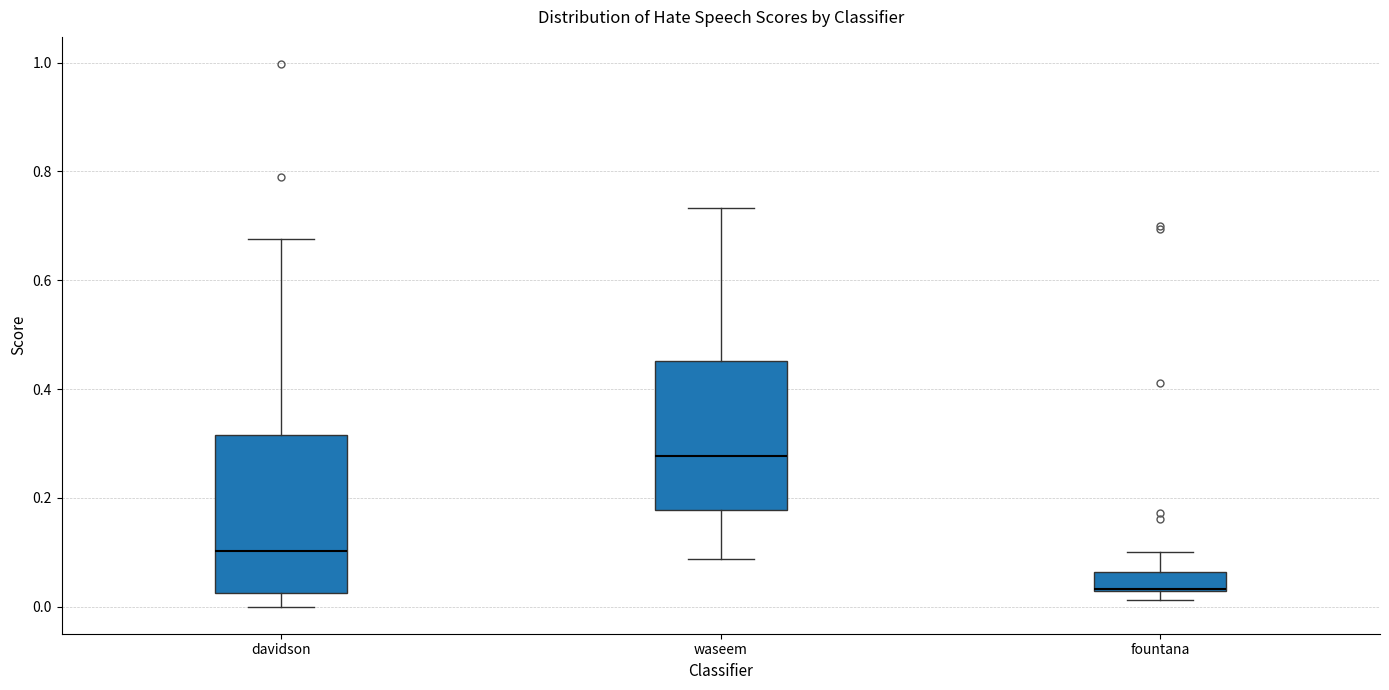

Reading left to right, read every box against the y-axis: the position of its median line, the range the box covers, and the ends of its whiskers. The values are not printed on the chart, so give them approximately, as read against the axis.

davidson: median 0.10, box 0.02 to 0.32, whiskers 0.00 to 0.68
waseem: median 0.28, box 0.18 to 0.46, whiskers 0.08 to 0.74
fountana: median 0.04, box 0.02 to 0.06, whiskers 0.02 (just below the box's lower edge) to 0.10